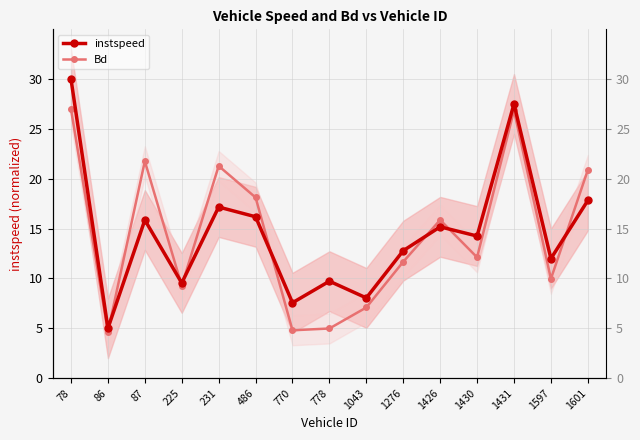

What is the difference between the maximum and minimum values in the instspeed series?

25.0